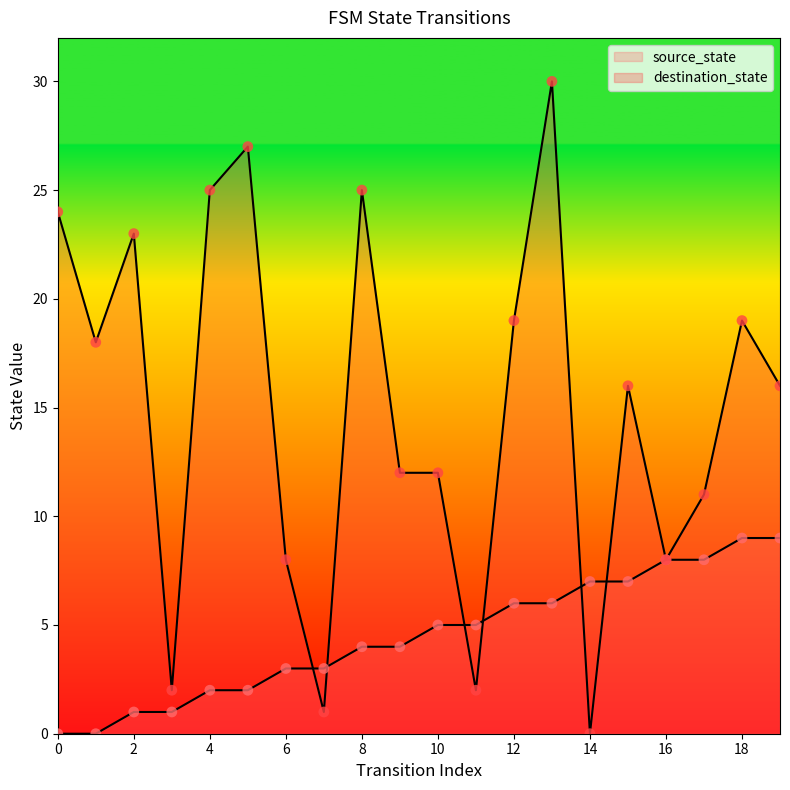

At how many categories does at least one series exceed 20?

6